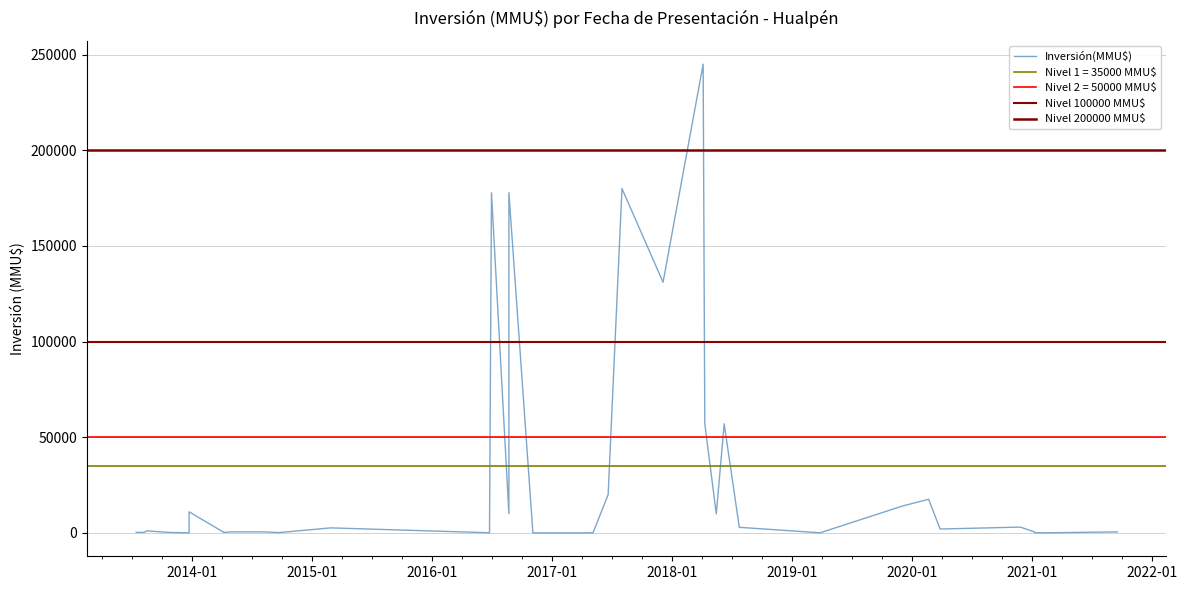

How many data points does each series have?

40